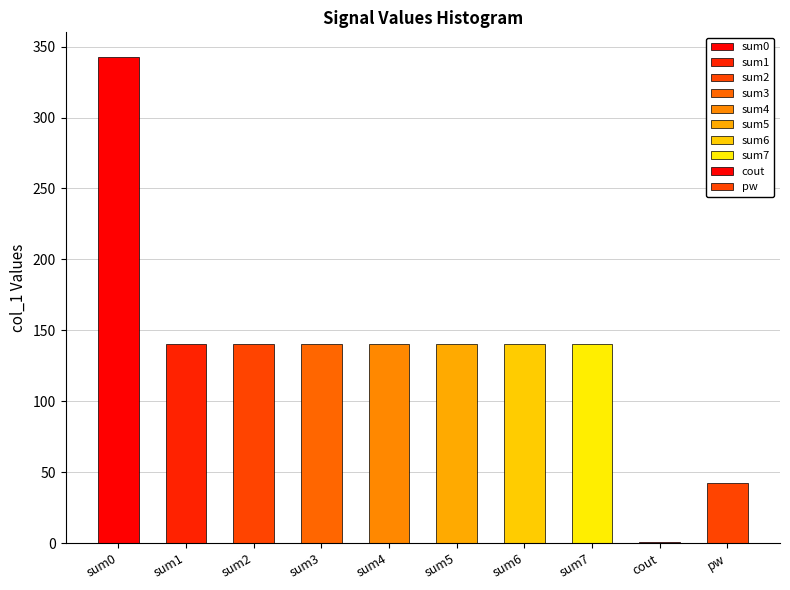

What is the sum of all values?

1368.1